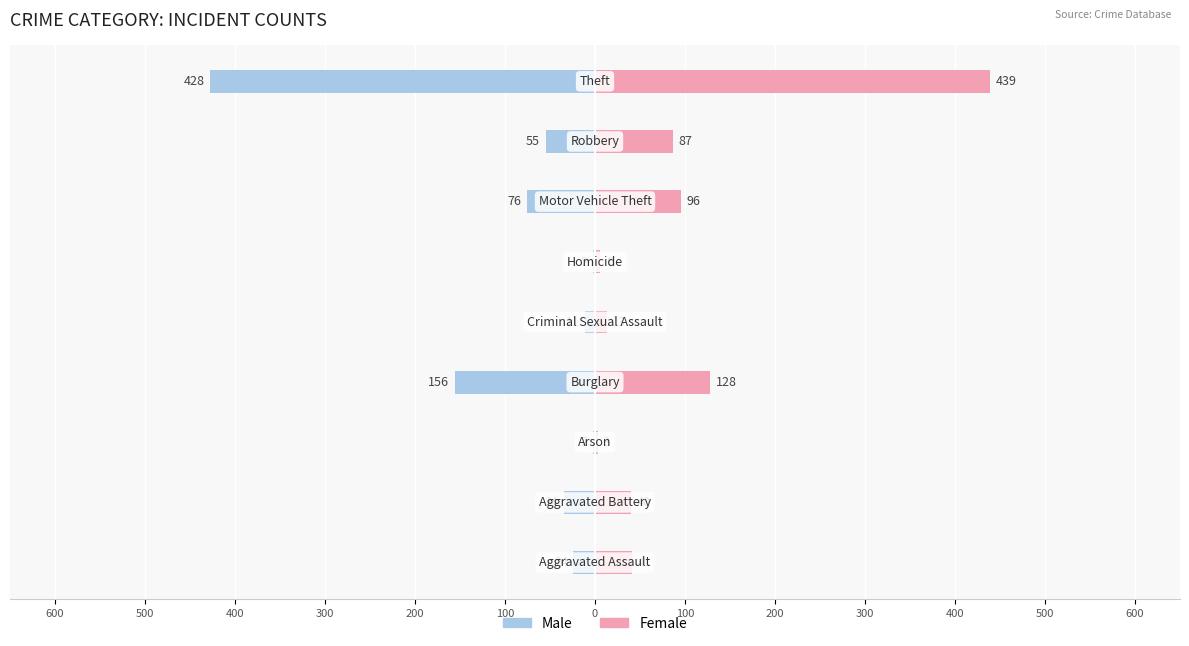

What is the spread (max minus min) of values at 200?

24